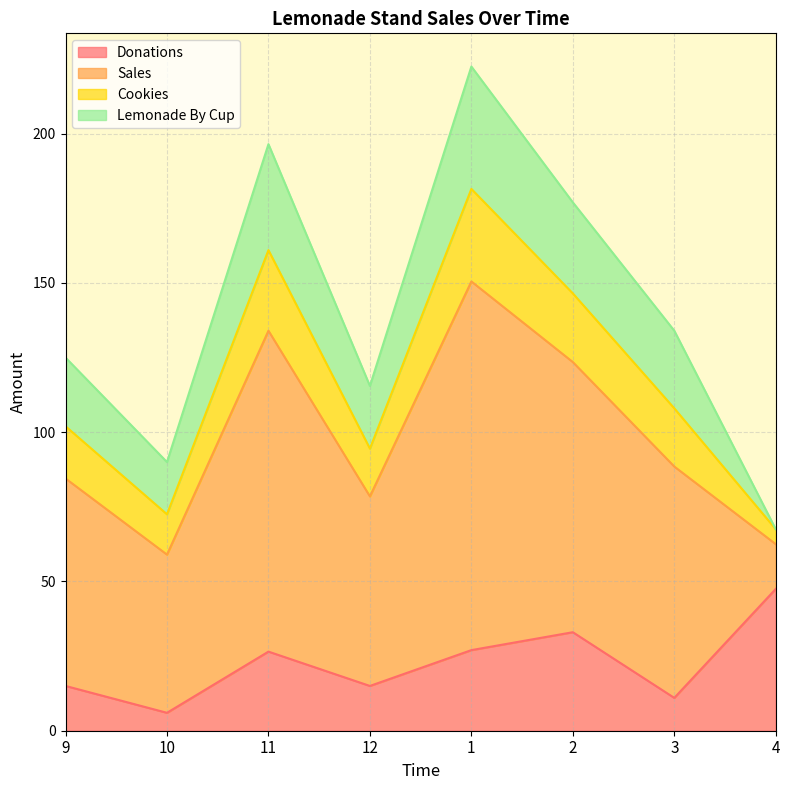

Which category has the highest value across all series?

11